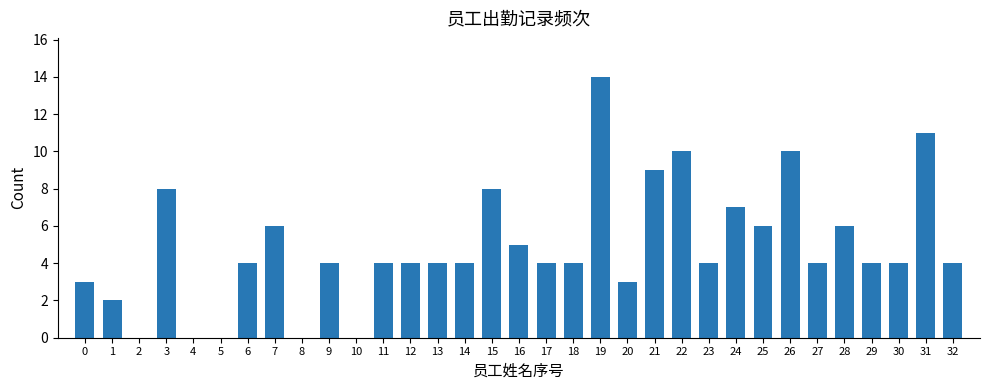

True or false: the data shows 9 at 25.

False